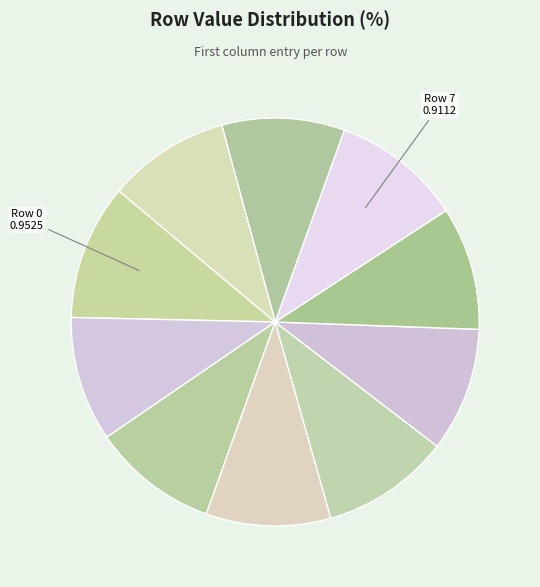

What is the smallest slice in the pie chart?

Row 9